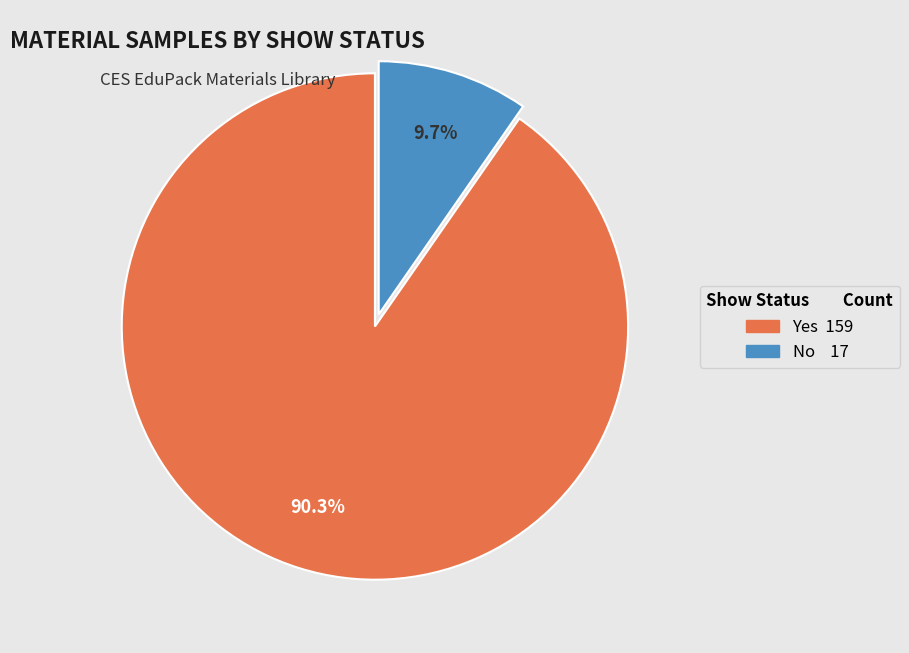

Rank the categories by value from highest to lowest.

Yes, No